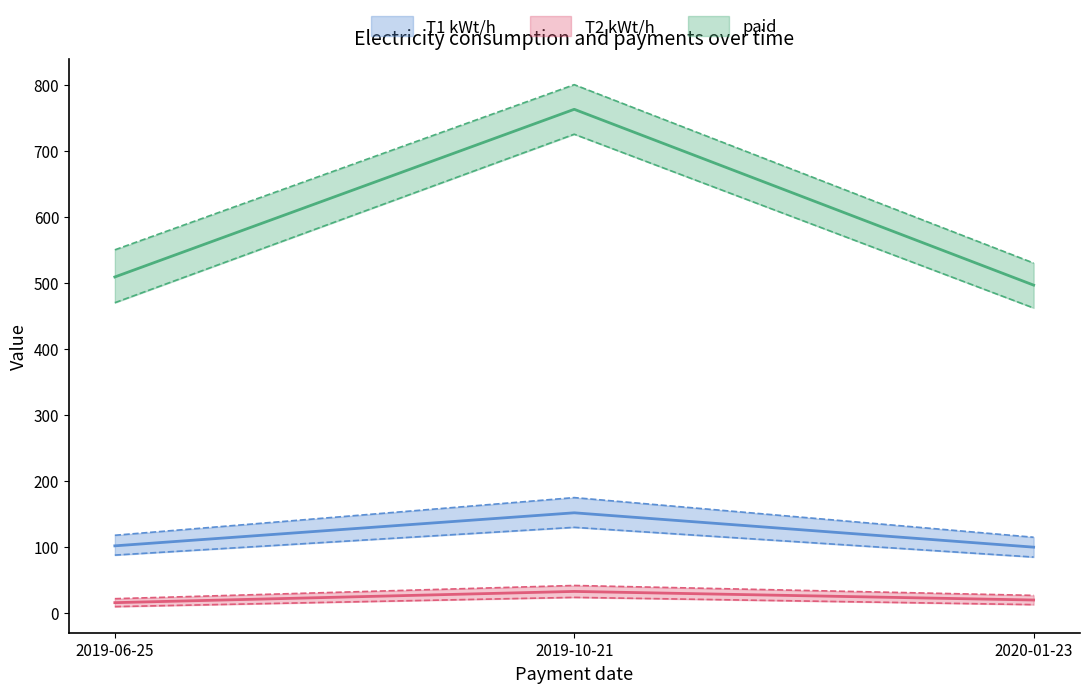

What value does the T2 kWt/h series have at 2019-10-21?

33.0